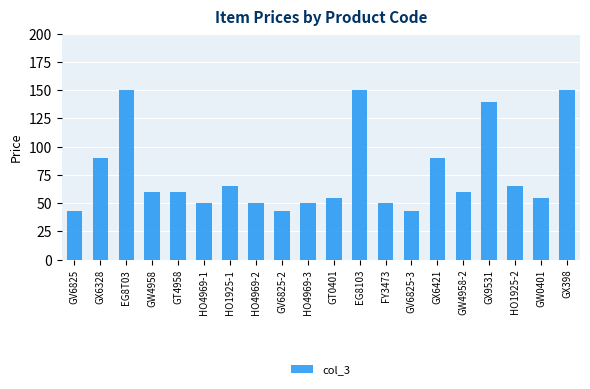

What is the difference between the maximum and minimum values?

107.0